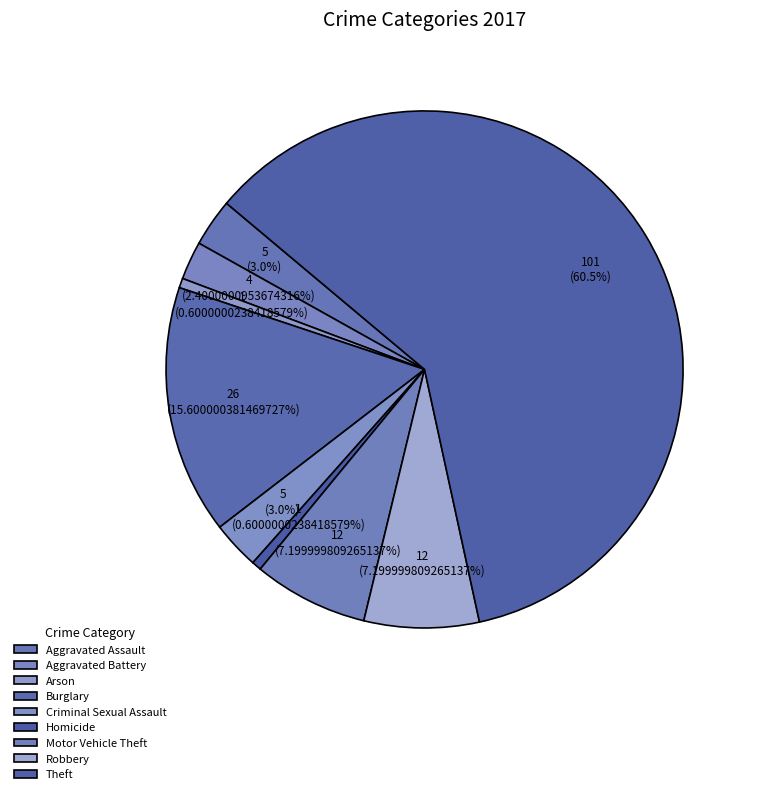

To the nearest percent, what percentage of the pie is Homicide?

1%